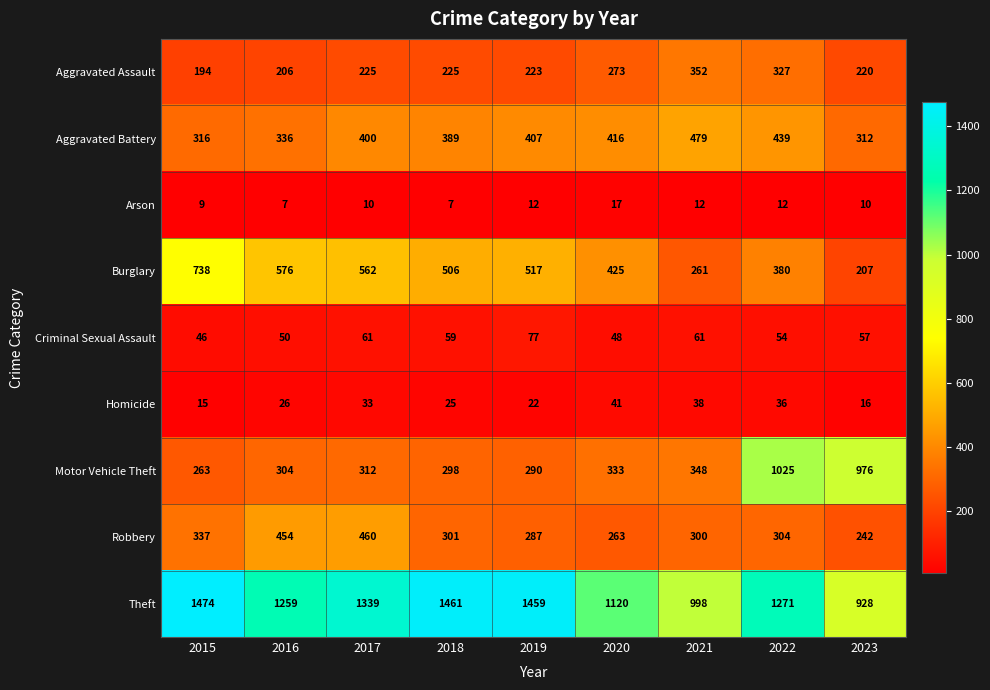

Which series has the largest range (max minus min)?

Motor Vehicle Theft